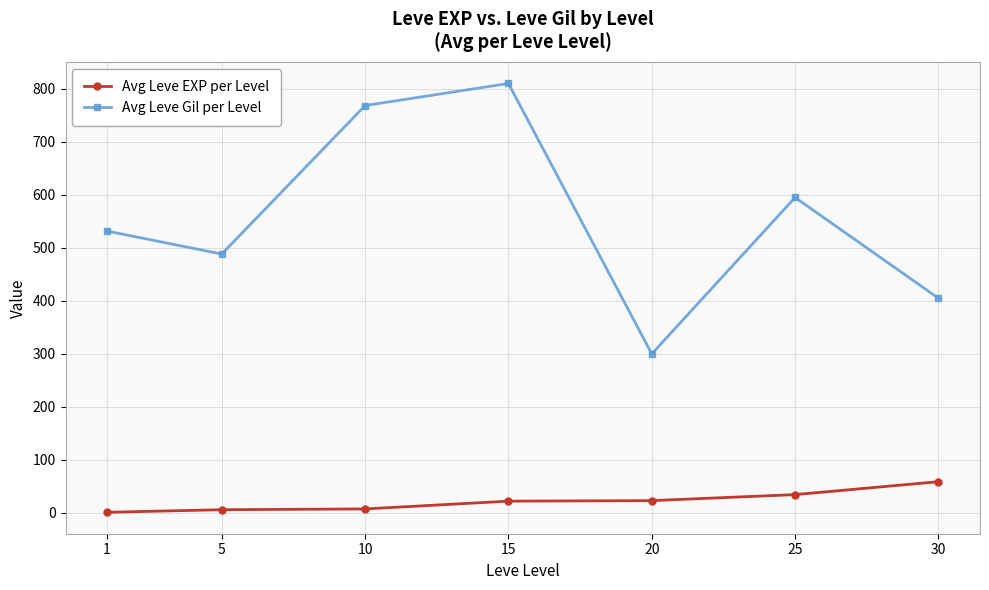

Which series changed the most between 5 and 10?

Avg Leve Gil per Level